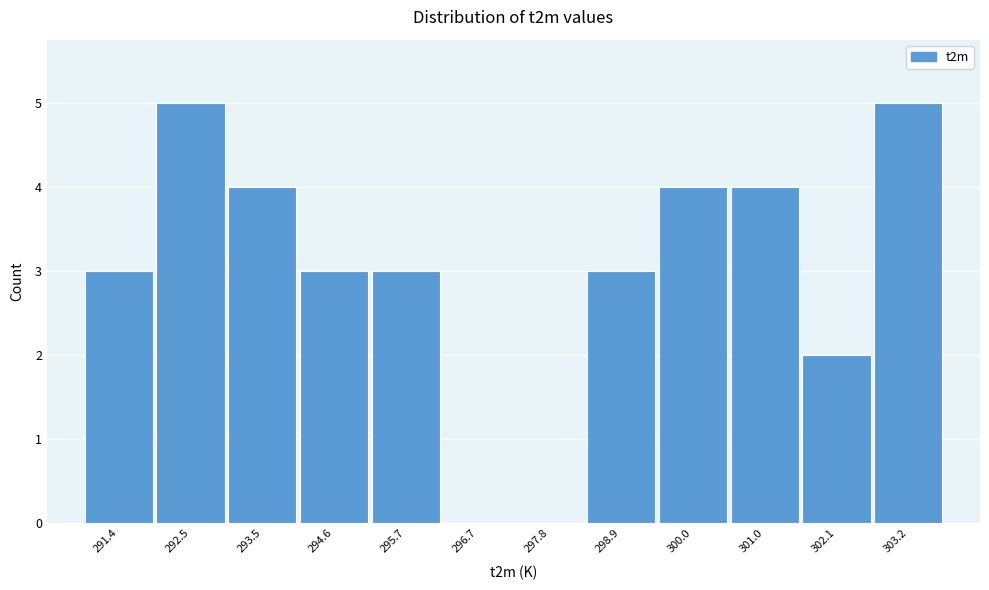

Reading left to right, list every bar in this chart as the range it spans on the x-axis followed by its height. Neither the bar edges nor the heights are printed on the chart, so give them approximately, as read against the axes.

290.8 to 292.0: 3
292.0 to 293.0: 5
293.0 to 294.0: 4
294.0 to 295.2: 3
295.2 to 296.2: 3
296.2 to 297.2: 0
297.2 to 298.4: 0
298.4 to 299.4: 3
299.4 to 300.4: 4
300.4 to 301.6: 4
301.6 to 302.6: 2
302.6 to 303.8: 5